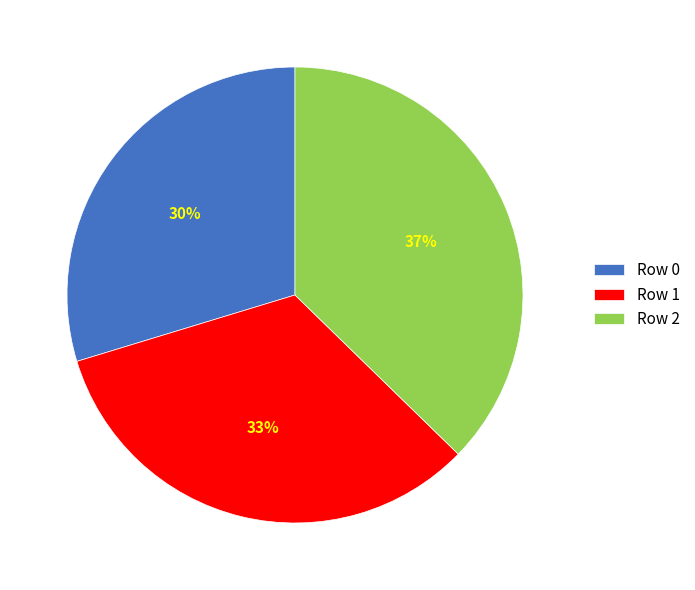

To the nearest percent, what portion does Row 0 represent?

30%